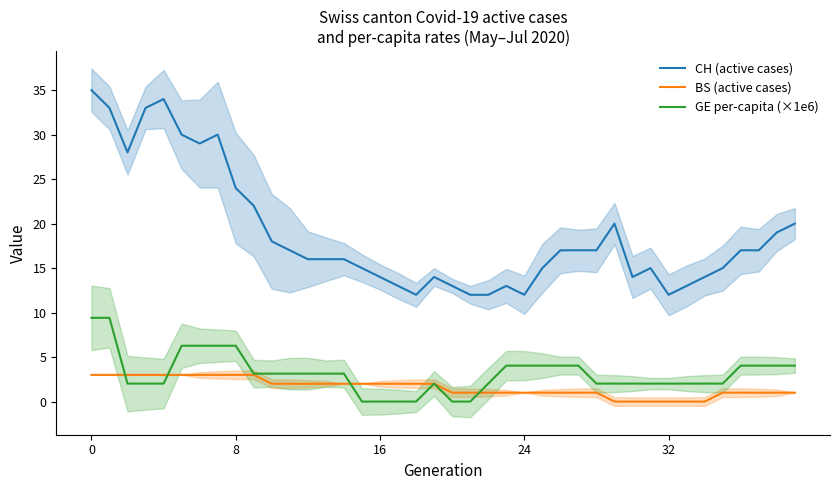

At which category does the chart reach its minimum across all series?

29